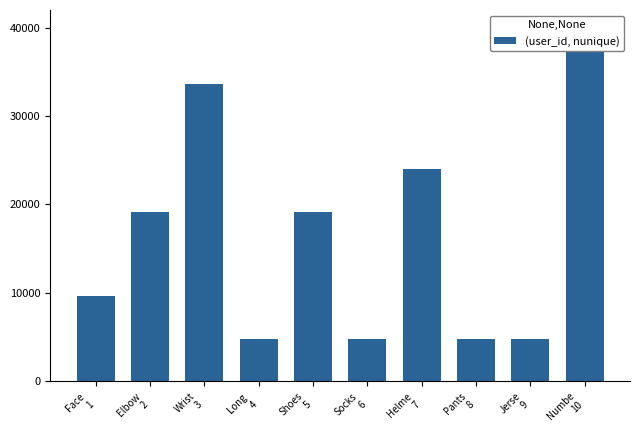

Which category has the lowest value across all series?

Long 
4